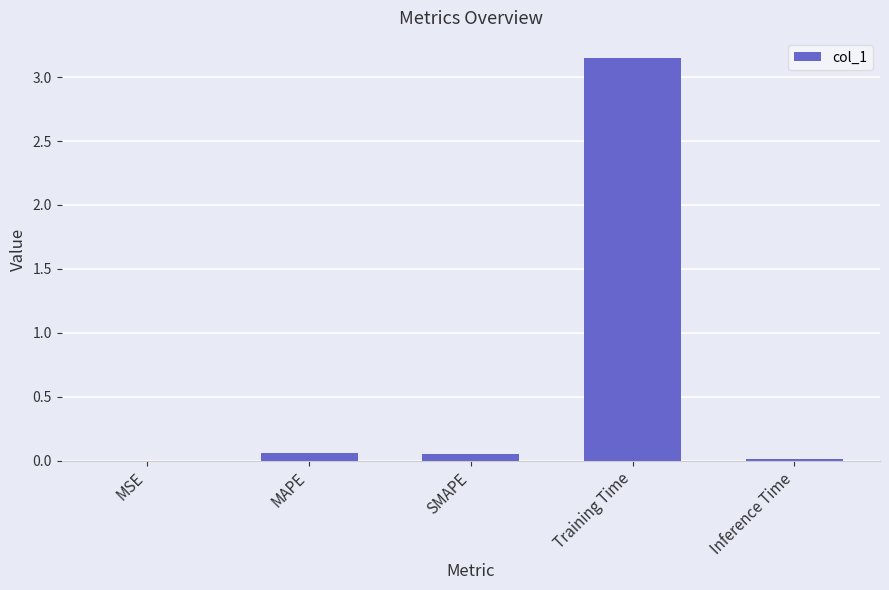

The chart shows a value of 4.4 at Training Time. True or false?

False